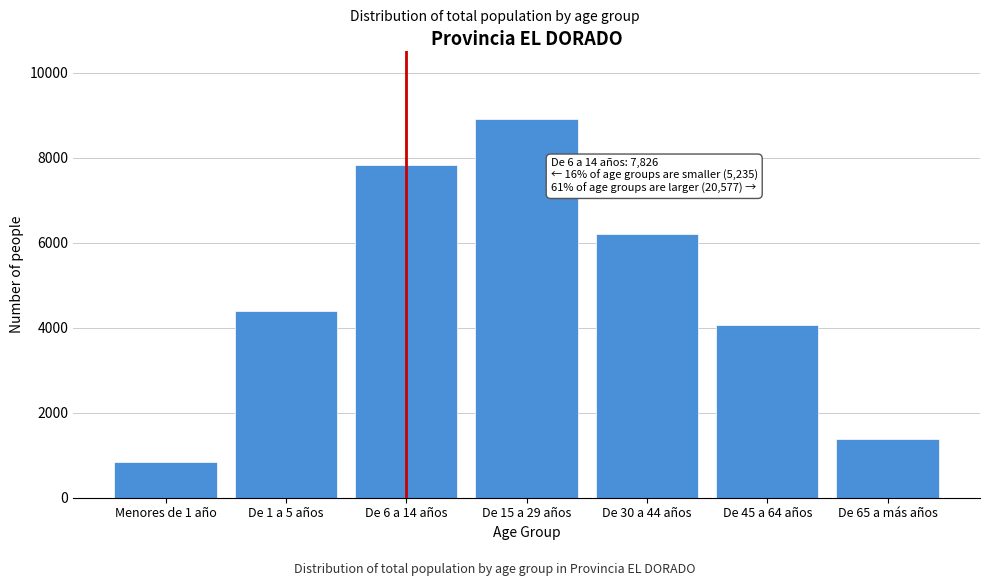

Reading left to right, transcribe all the data shown in this chart.

836	4399	7826	8922	6211	4055	1389